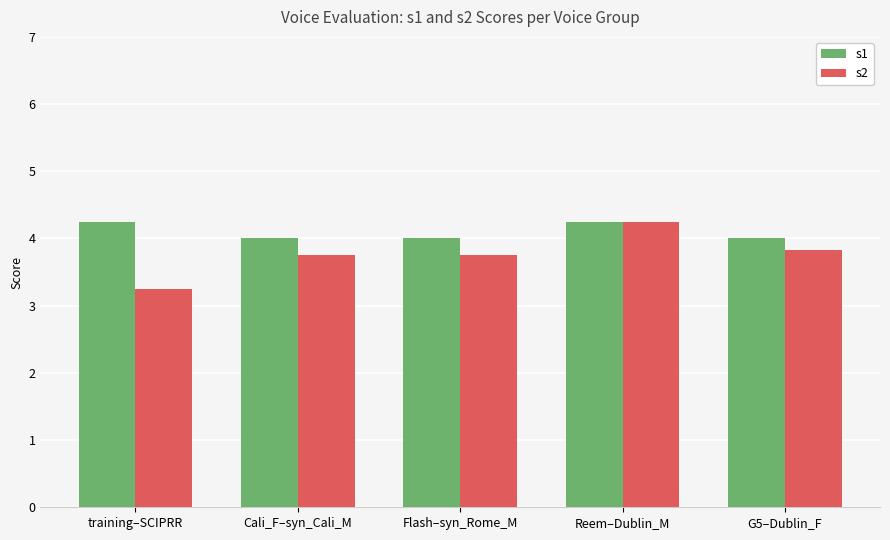

How many series are shown in this chart?

2